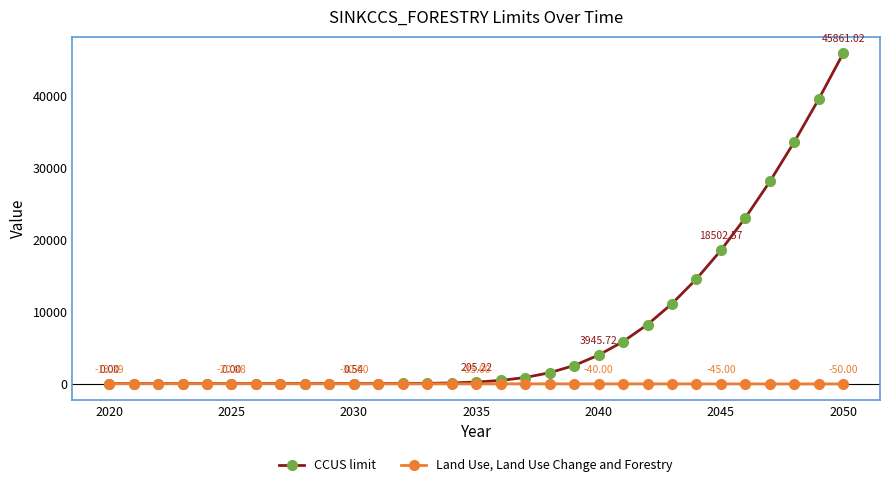

At how many categories does at least one series exceed 12372?

7